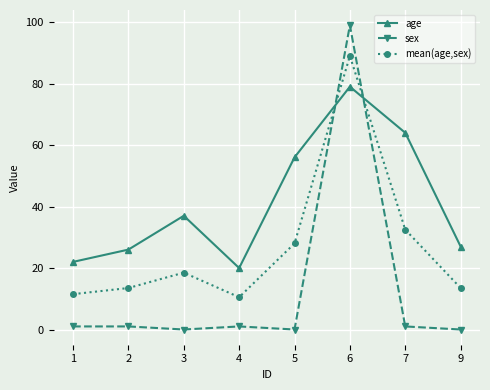

What is the spread (max minus min) of values at 2?

25.0